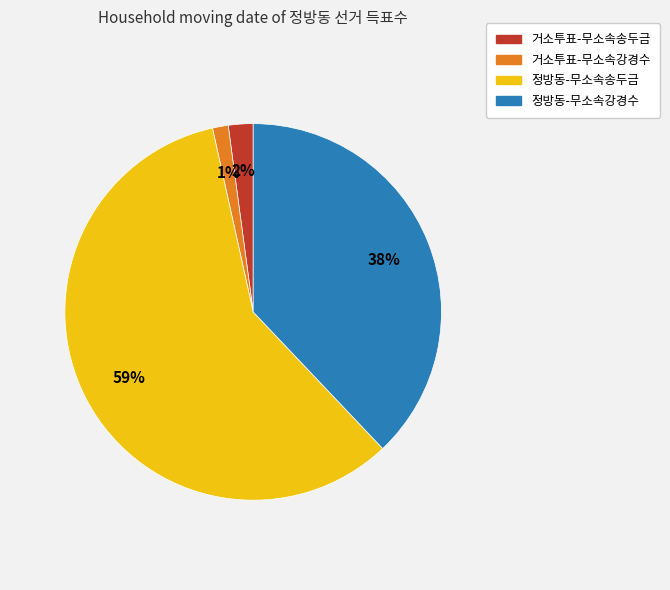

To the nearest percent, what portion does 정방동-무소속송두금 represent?

59%